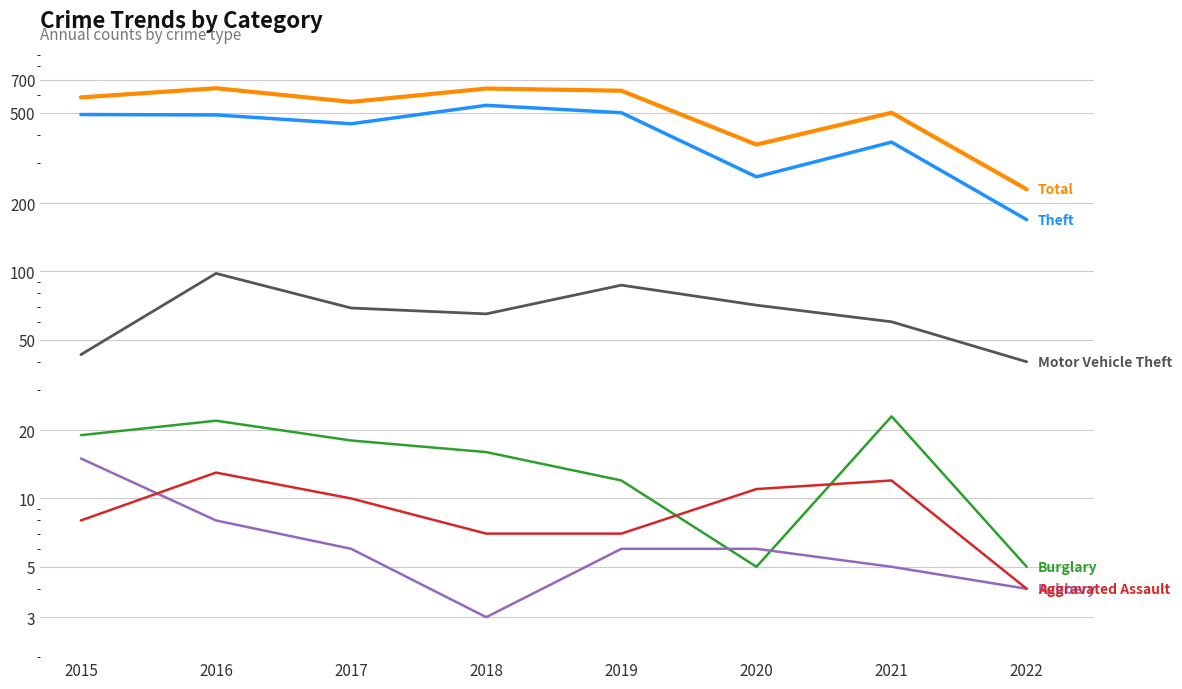

What is the average value of the Aggravated Assault series?

9